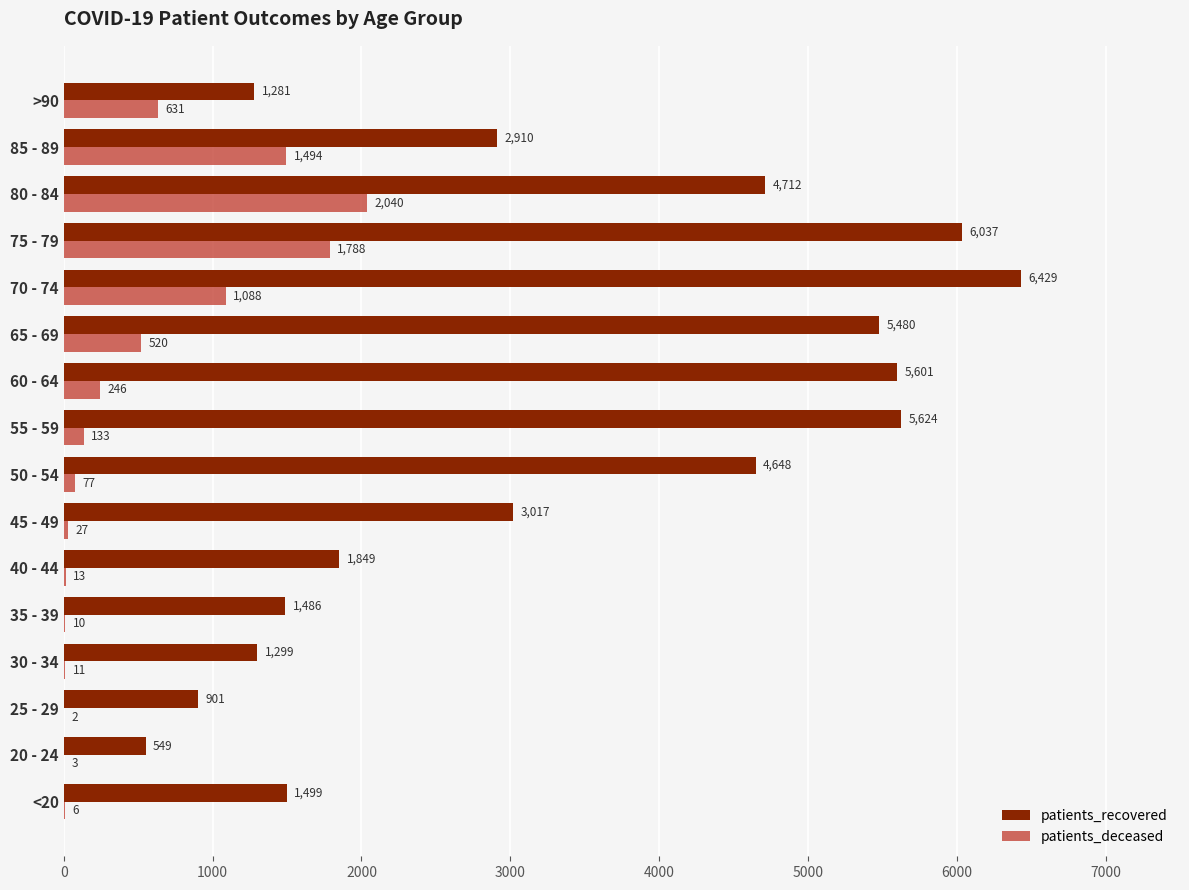

What is the greatest value displayed?

6429